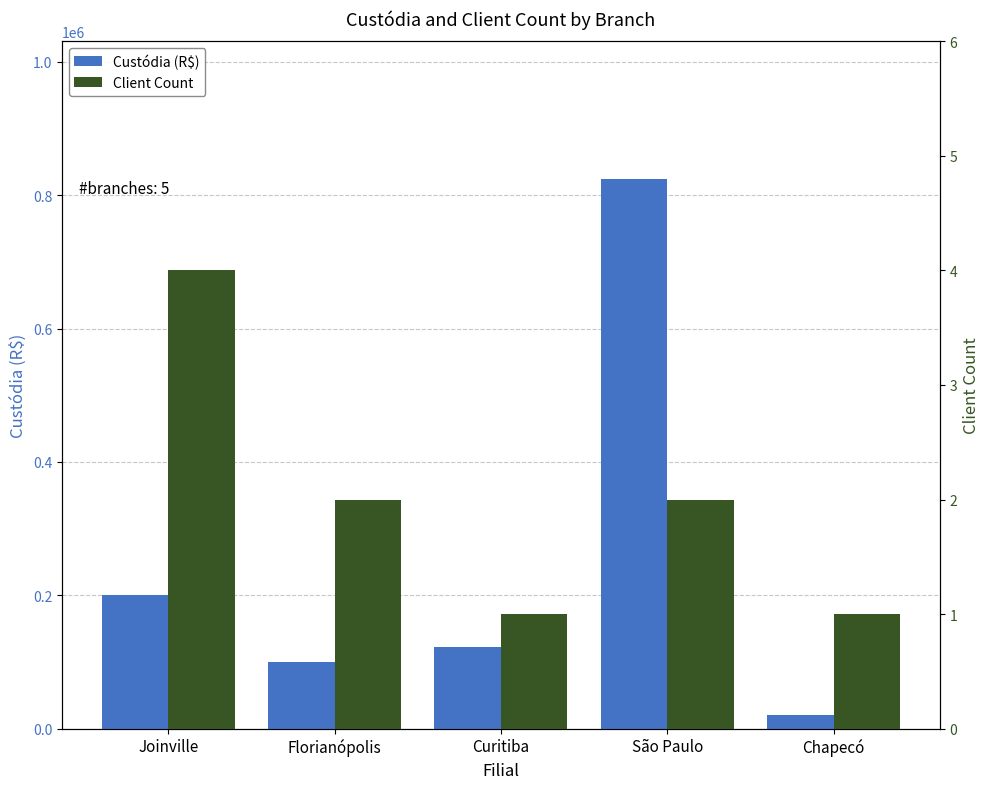

Rank the categories by Client Count value from highest to lowest.

Joinville, Florianópolis, São Paulo, Curitiba, Chapecó